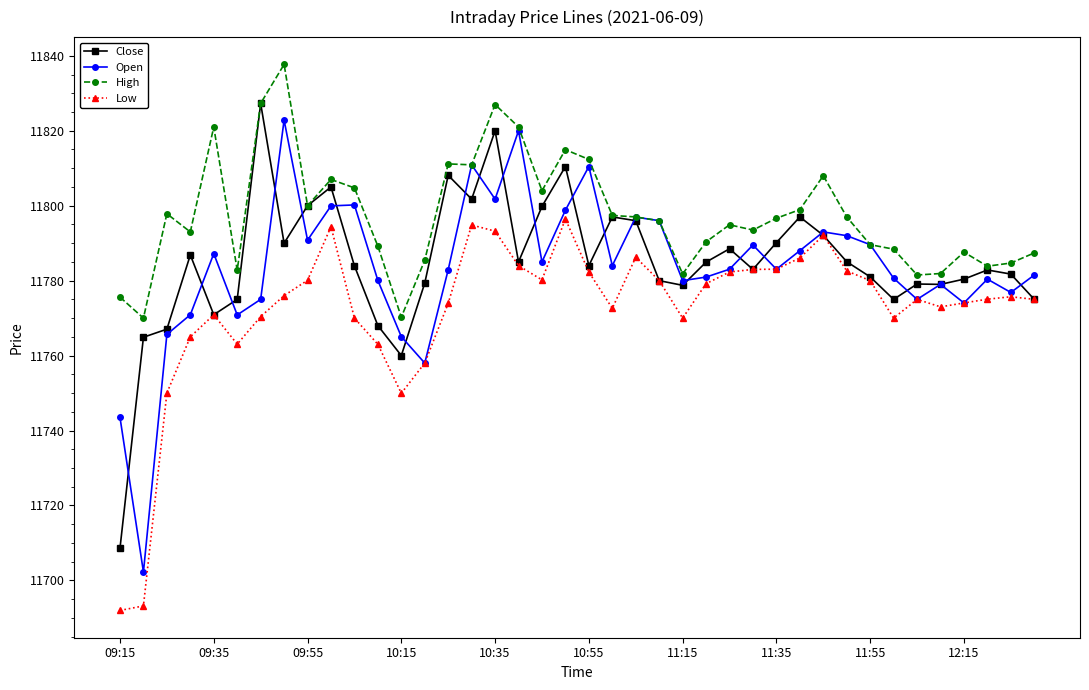

What is the average value of the High series?

11797.5